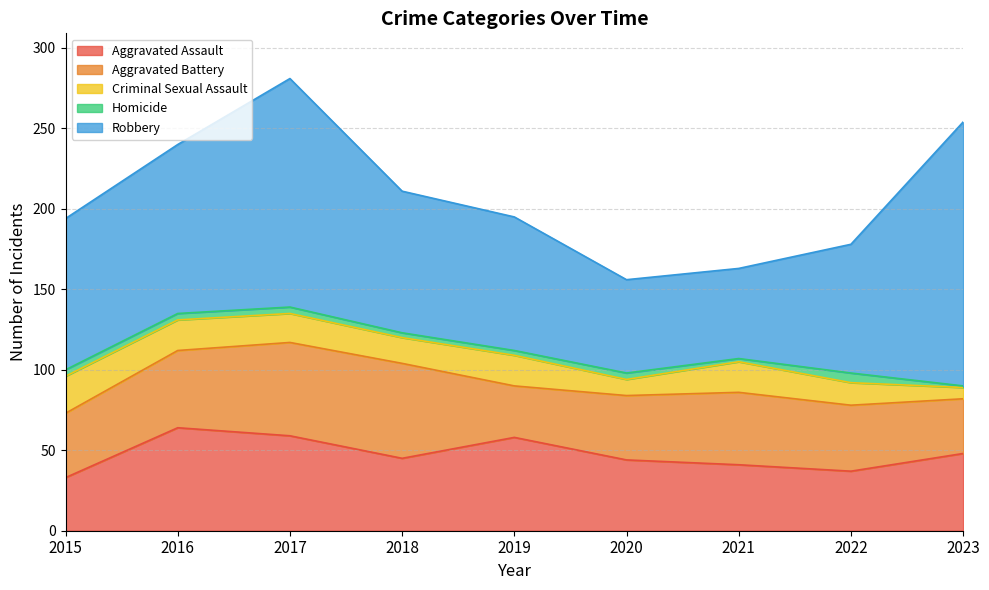

True or false: Homicide has more than 1 interior local peaks.

True